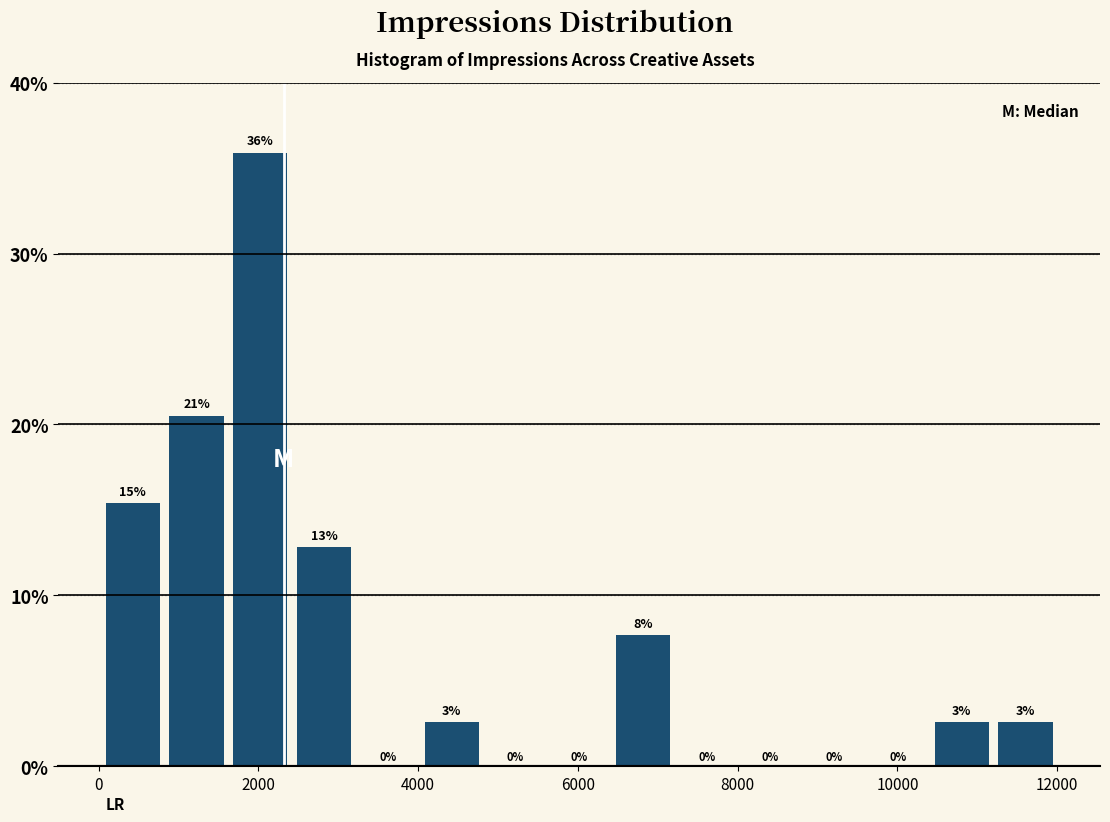

Around what value on the x-axis is the tallest bar? Give the approximate position of its centre, as read against the axis.

2000